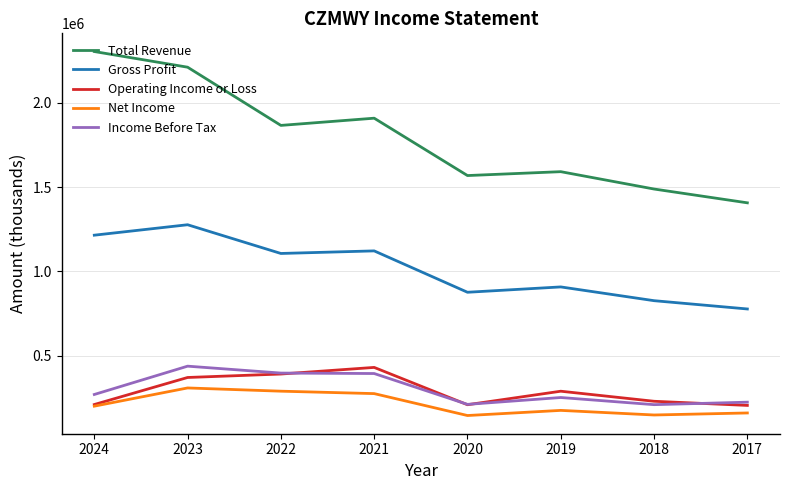

The Income Before Tax series shows 393000 at 2021. True or false?

True